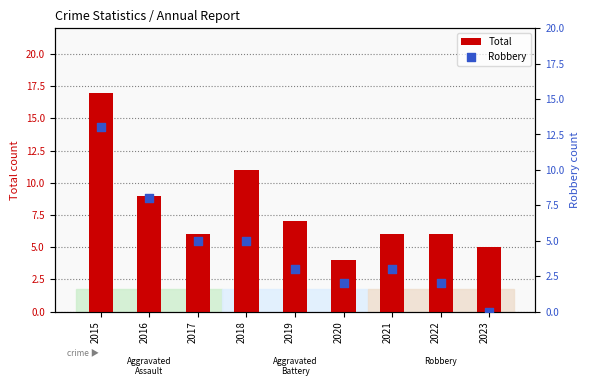

Which series contains the highest Y value?

Total